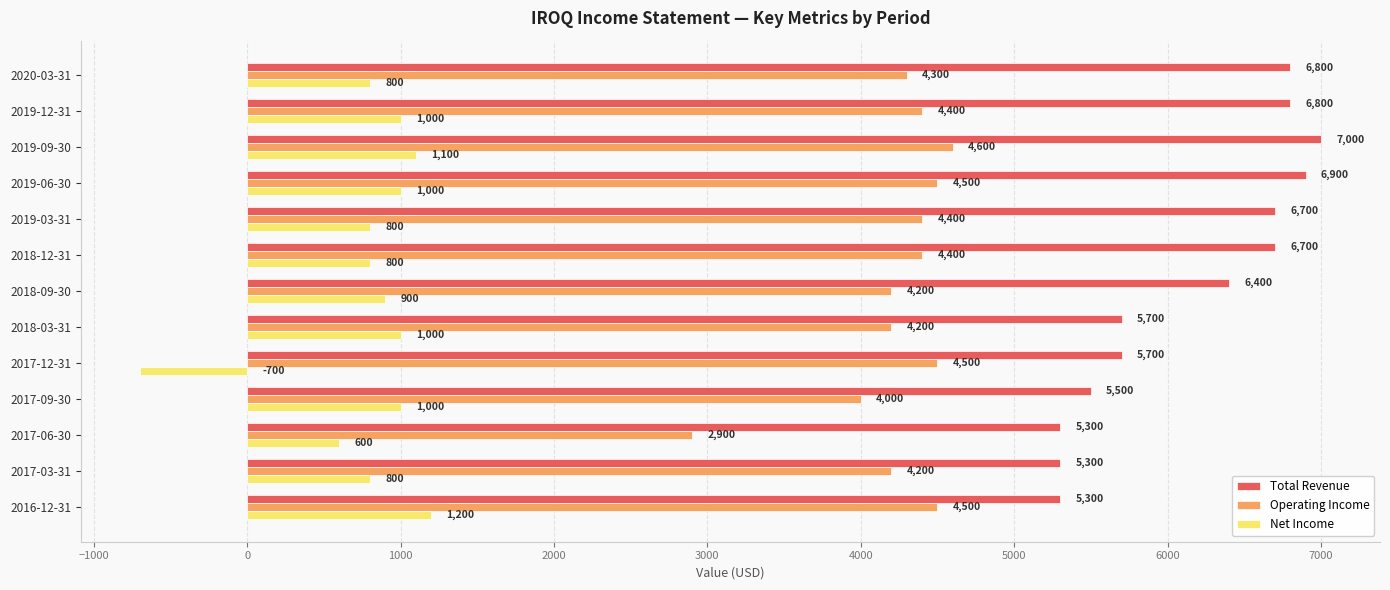

The Total Revenue series shows 1718 at 2018-03-31. True or false?

False